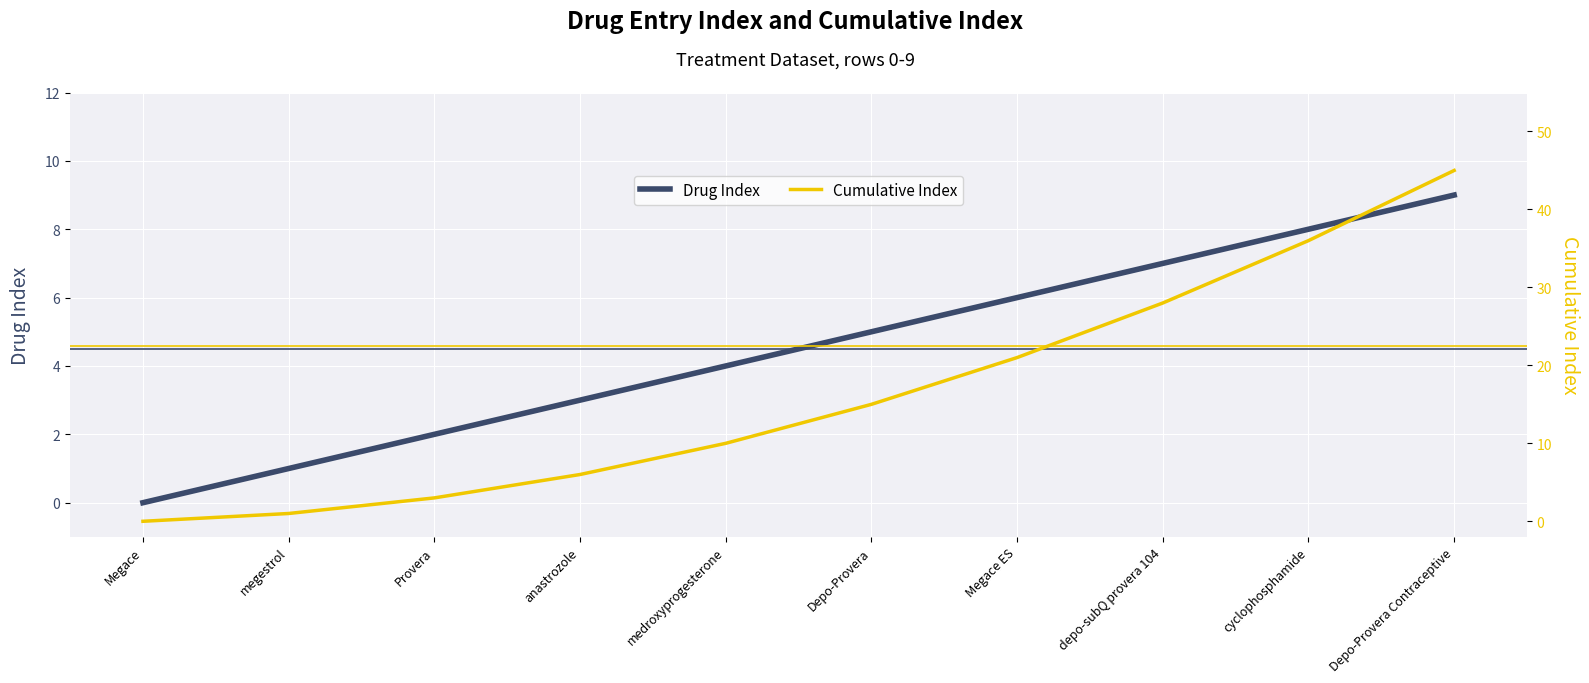

True or false: Cumulative Index and Drug Index intersect in this chart.

False